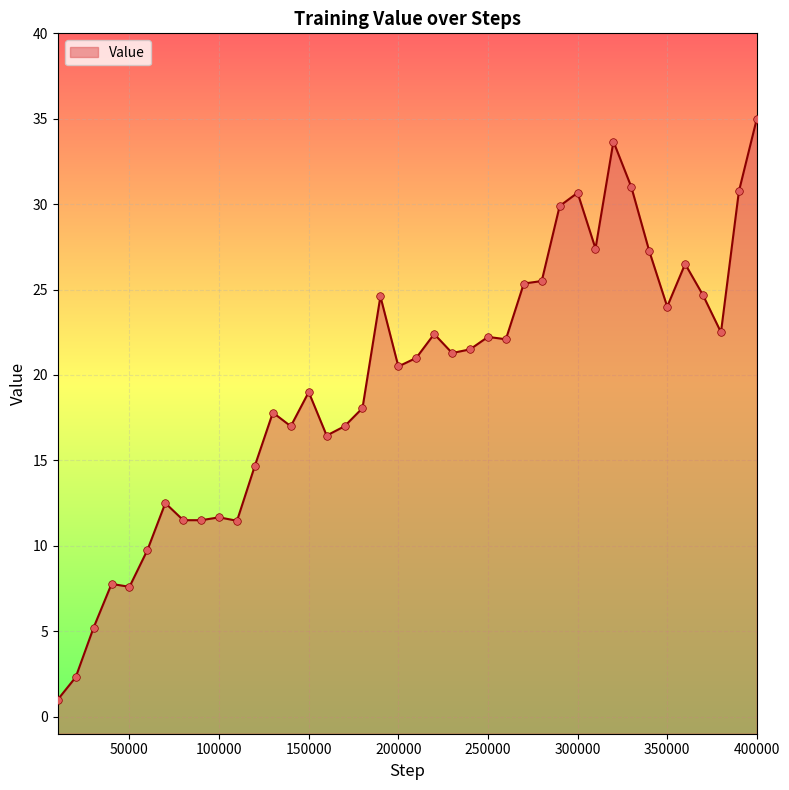

What is the change in value from 210000 to 220000?

+1.4